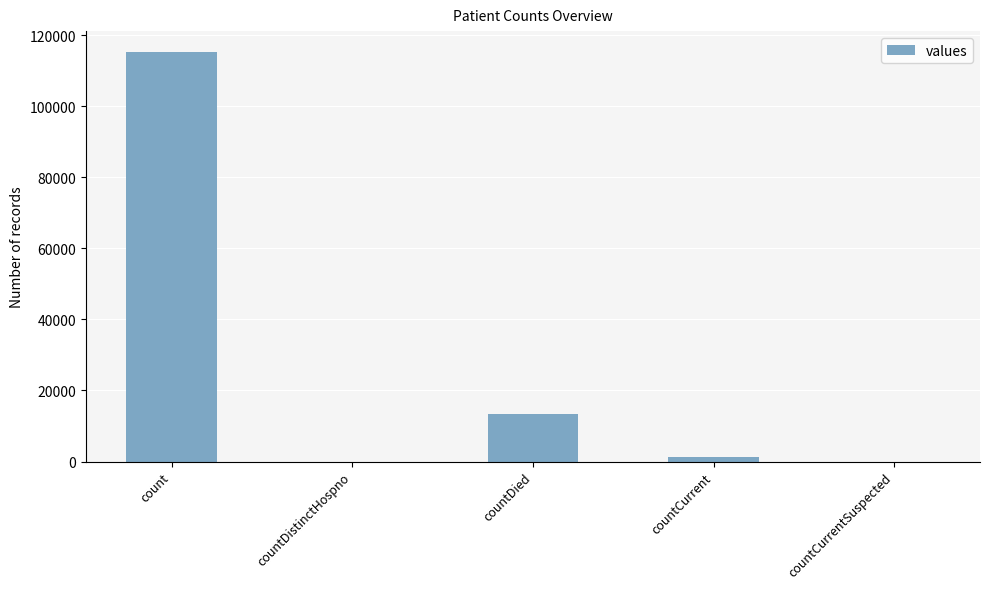

The value at countDistinctHospno is 79122. True or false?

False